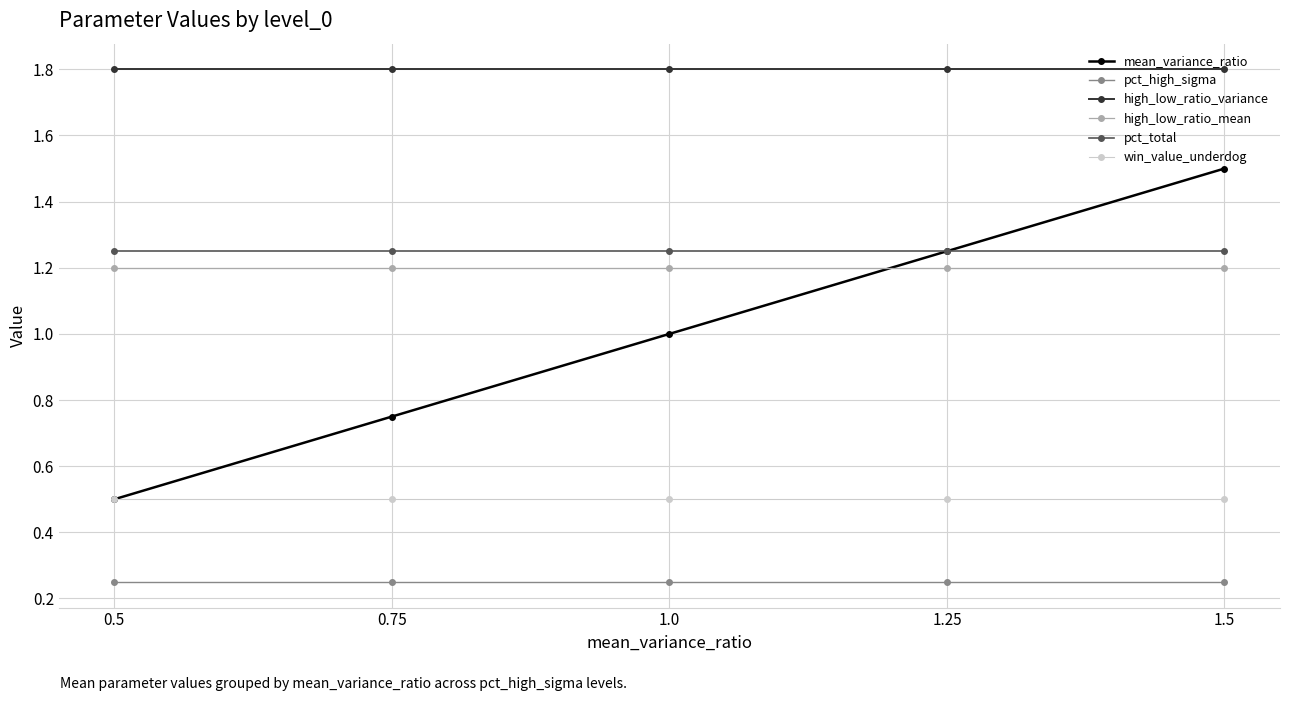

What is the greatest value displayed?

1.8